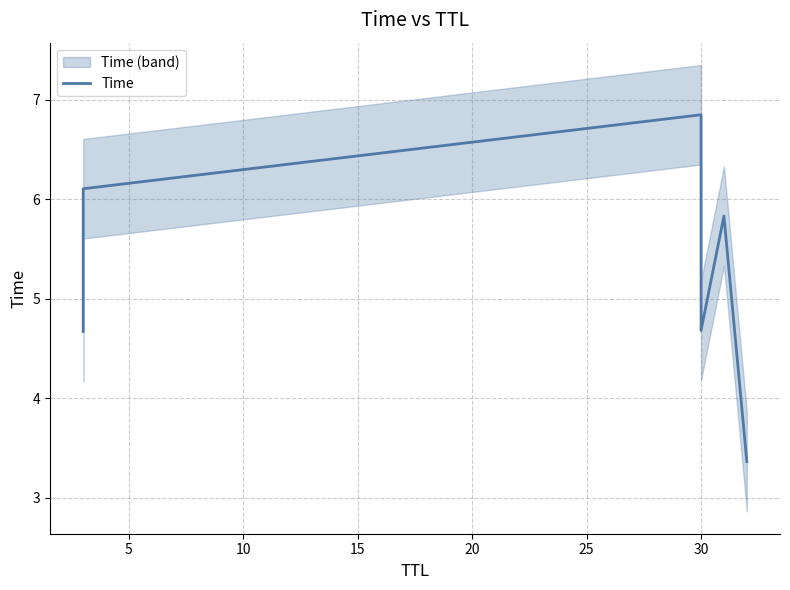

How many data points are above 5?

3